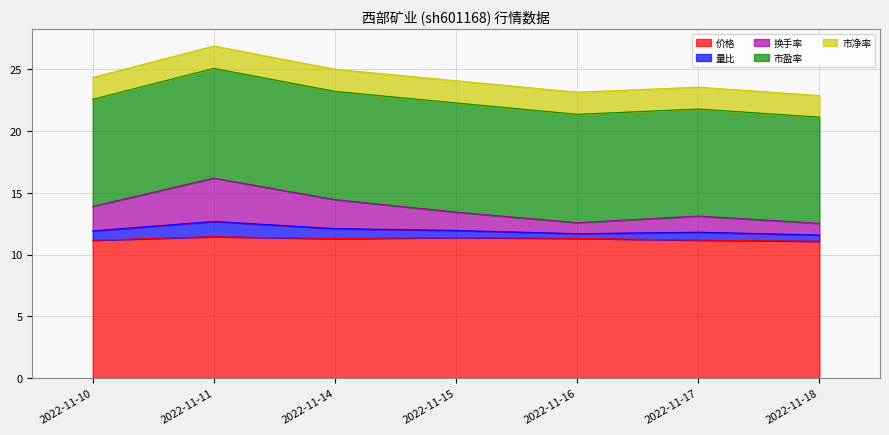

Which series has the largest range (max minus min)?

换手率